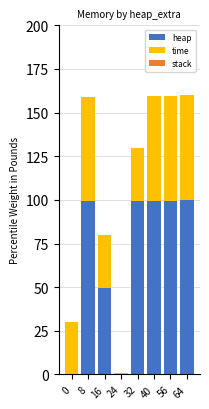

Count the number of categories in the chart.

8